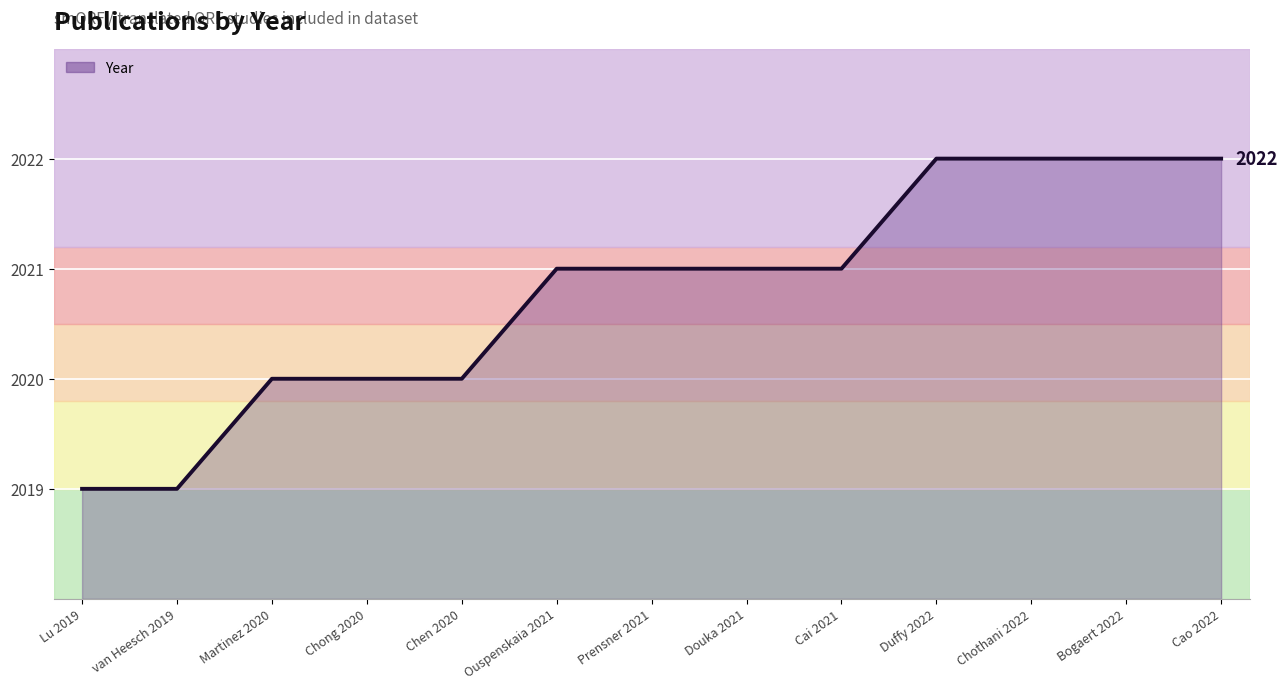

True or false: the data shows 1390 at Duffy 2022.

False